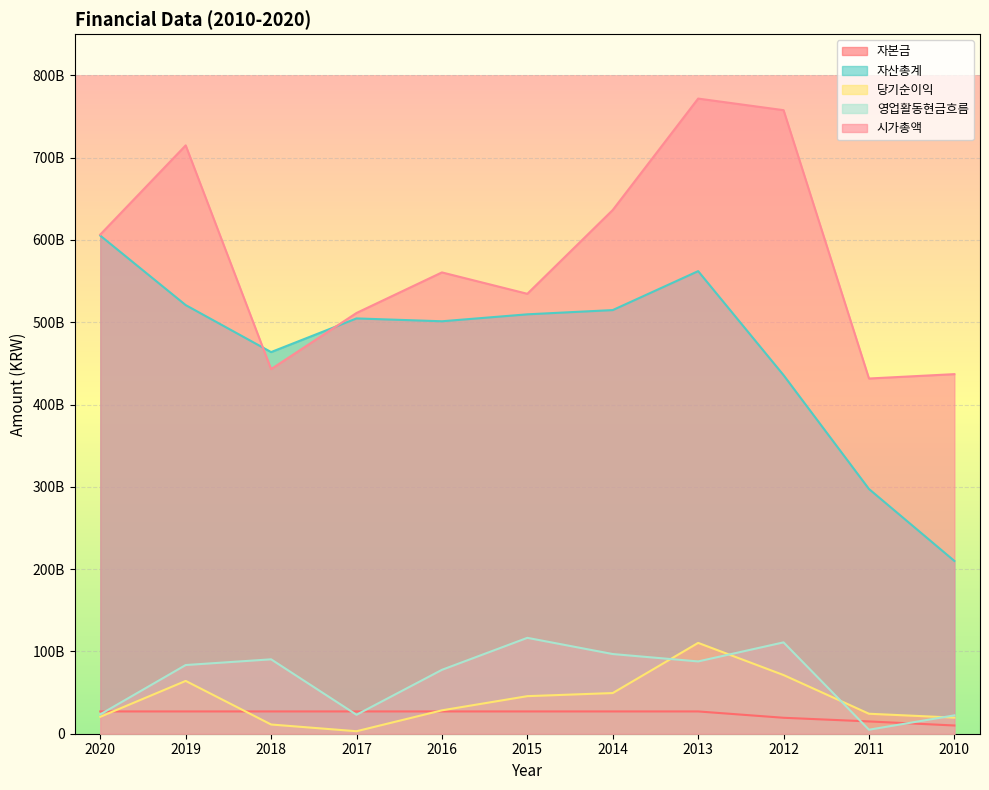

What is the sum of all 영업활동현금흐름 values?

737353682796